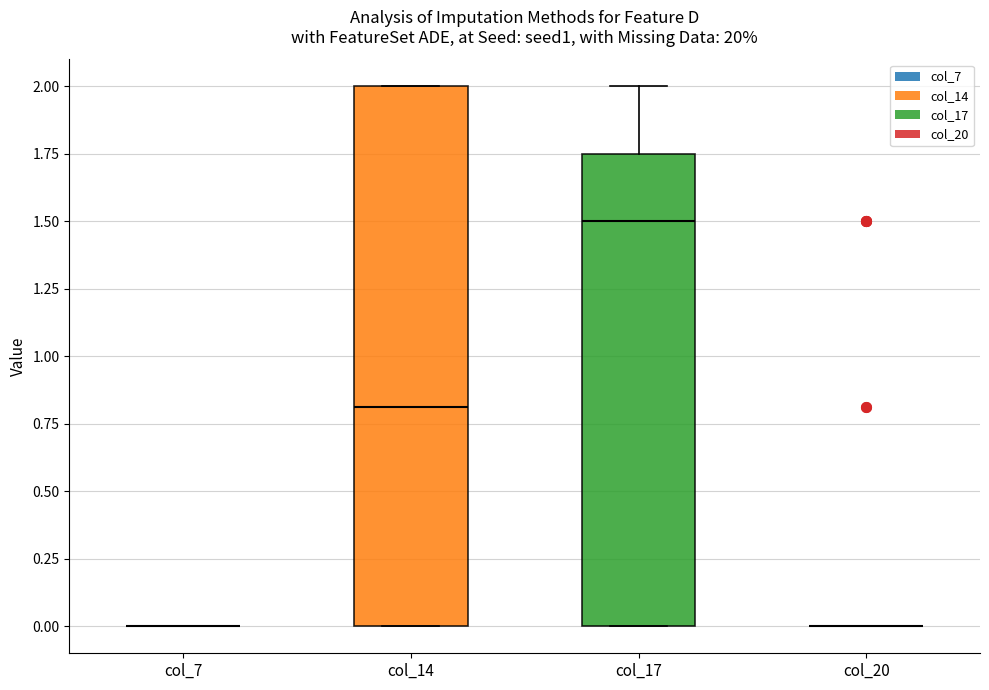

Reading left to right, transcribe this box plot: for each box, give where its median line is, the range the box spans, and where its two whiskers end, as read against the y-axis. The values are not printed on the chart, so give them approximately, as read against the axis.

col_7: box collapsed to a line at 0.00, whiskers 0.00 to 0.00
col_14: median 0.80, box 0.00 to 2.00, whiskers 0.00 to 2.00
col_17: median 1.50, box 0.00 to 1.75, whiskers 0.00 to 2.00
col_20: box collapsed to a line at 0.00, whiskers 0.00 to 0.00